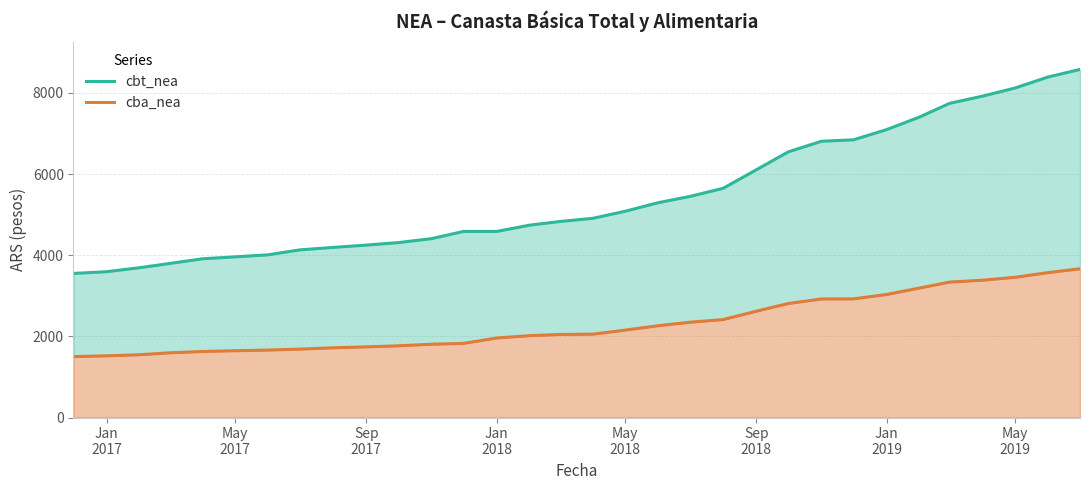

What is the maximum value for cbt_nea?

8581.1